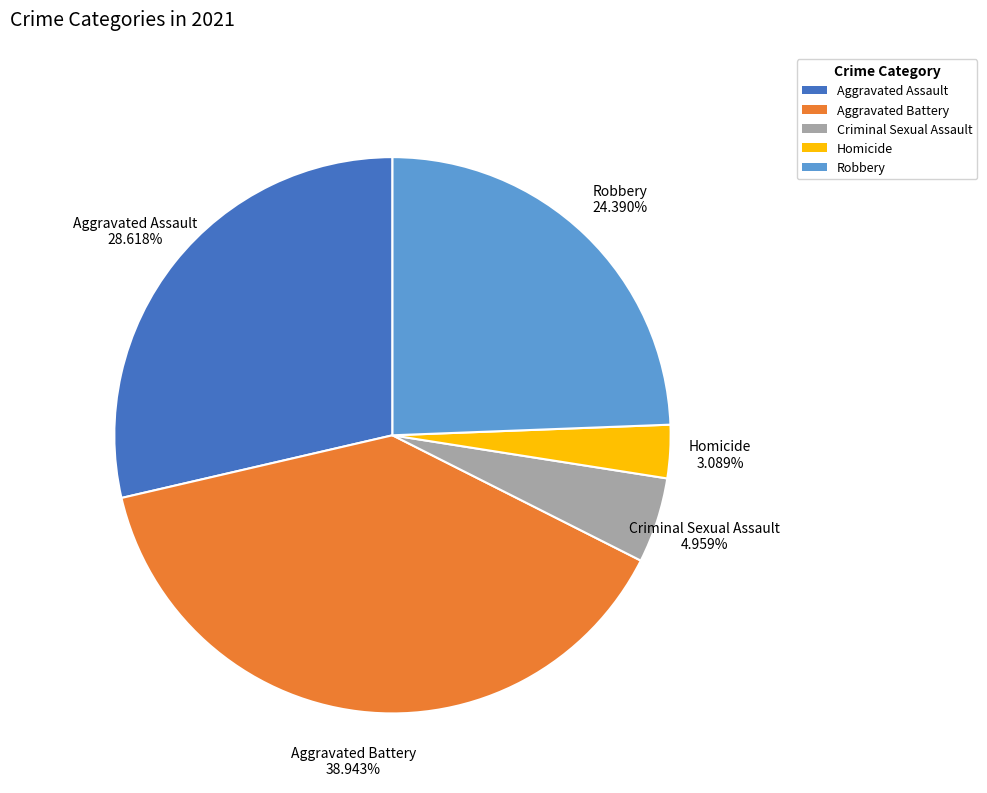

Which category has the smallest portion of the pie?

Homicide